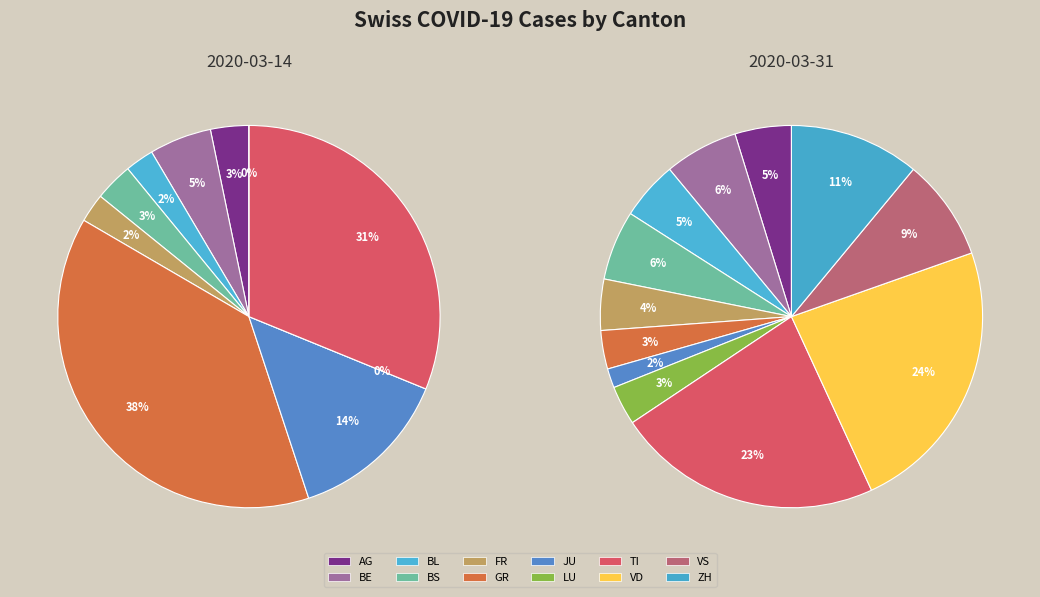

To the nearest percent, what percentage of the pie is AG?

5%